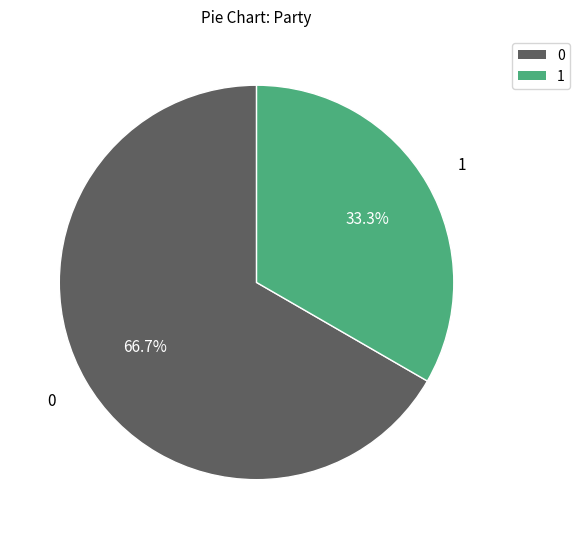

What is the ratio of the value at 1 to the value at 0?

0.5